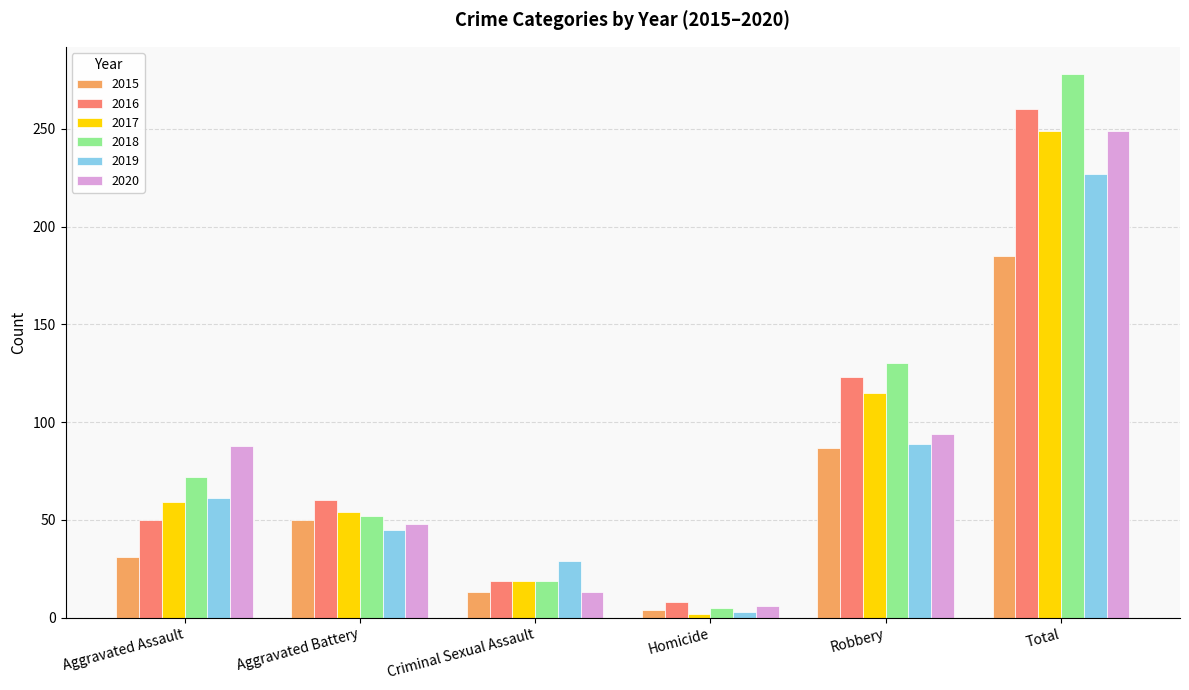

Reading left to right, what are all the values shown in this chart?

2015: 31	50	13	4	87	185
2016: 50	60	19	8	123	260
2017: 59	54	19	2	115	249
2018: 72	52	19	5	130	278
2019: 61	45	29	3	89	227
2020: 88	48	13	6	94	249